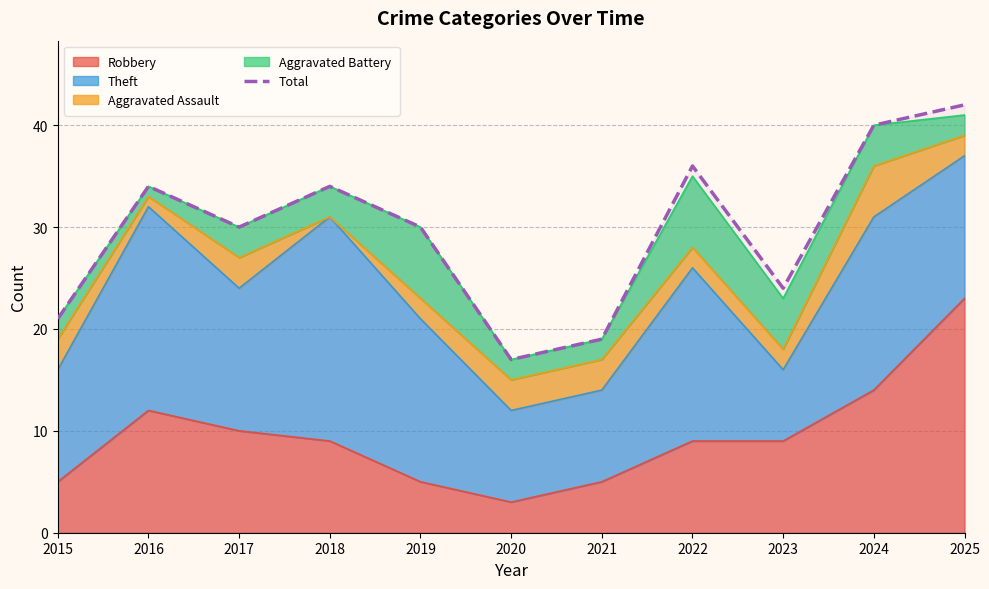

List the labels in order of value, smallest first.

2020, 2021, 2015, 2023, 2017, 2019, 2016, 2018, 2022, 2024, 2025